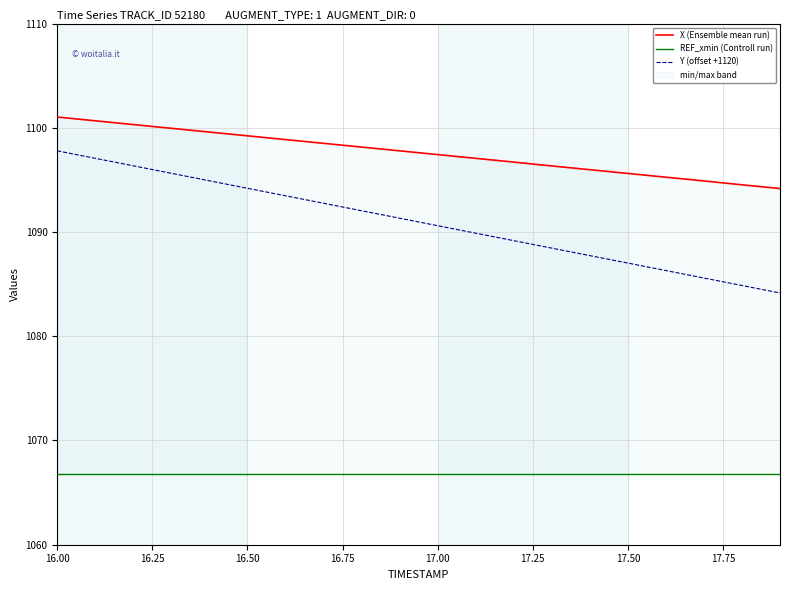

True or false: REF_xmin (Controll run) has more than 1 interior local peaks.

False